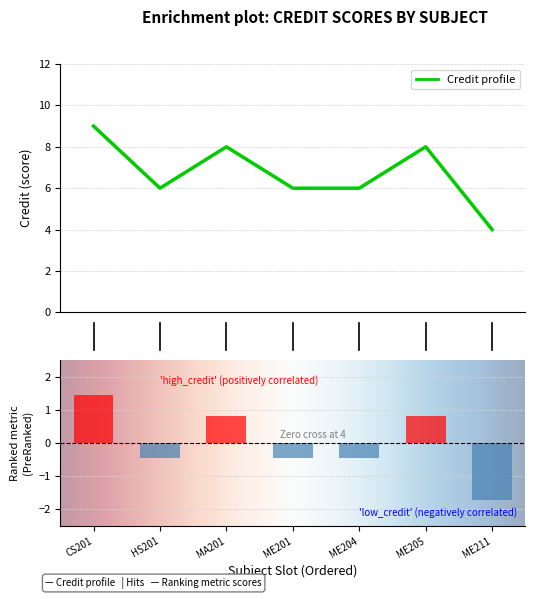

Between 2 and 7, which is larger?

2